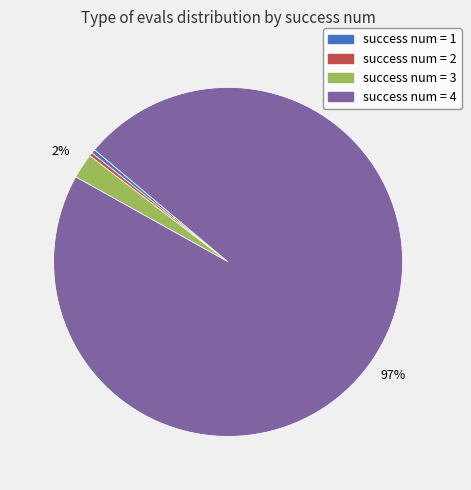

Count the number of slices in the pie.

4